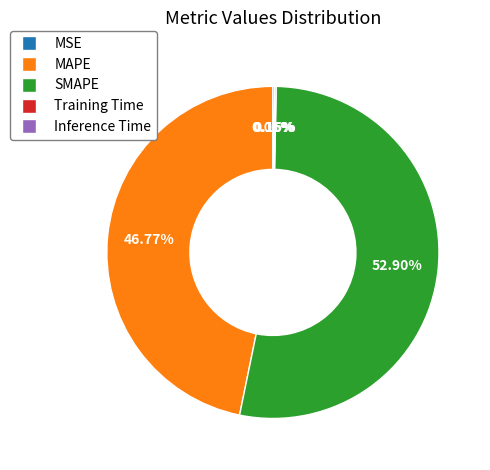

What is the largest slice in the pie chart?

SMAPE